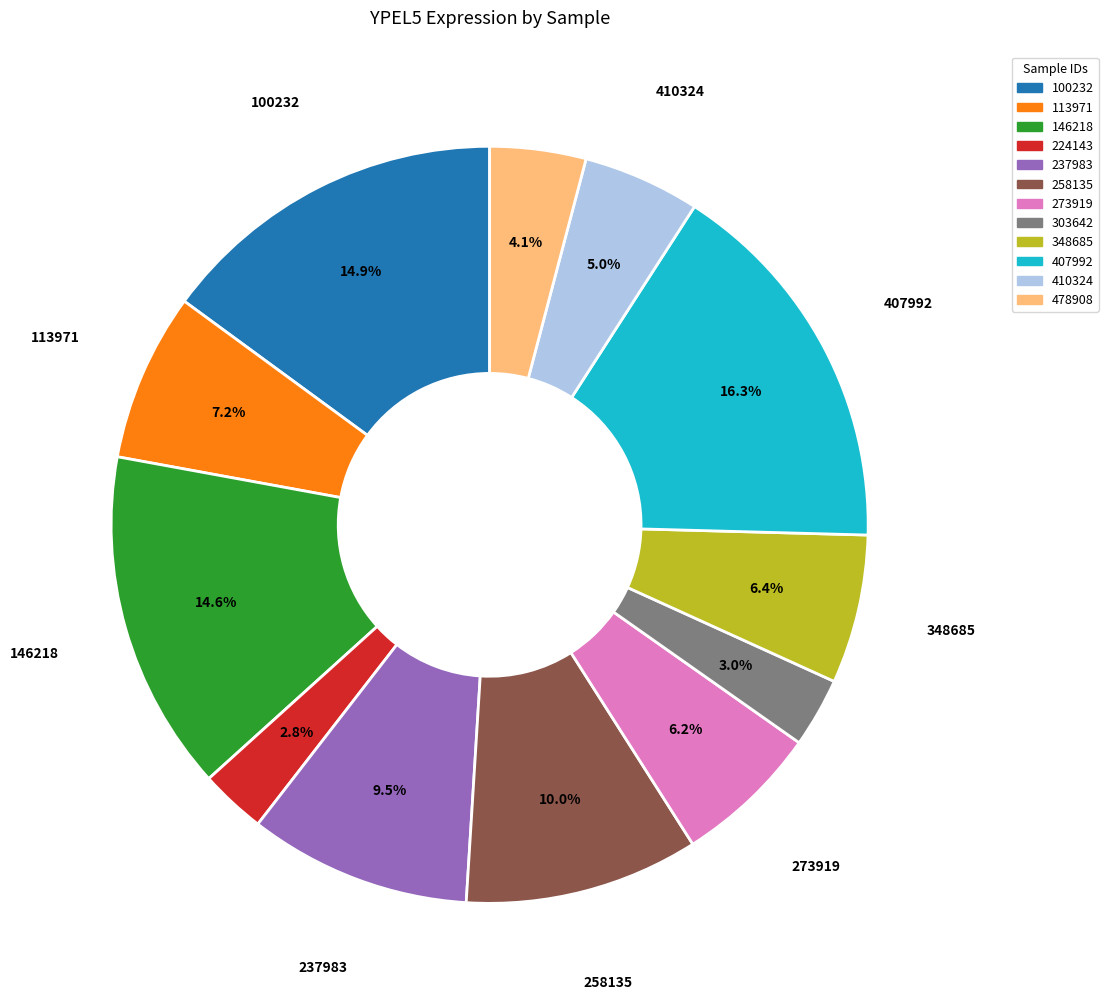

Does any single category account for the majority?

No